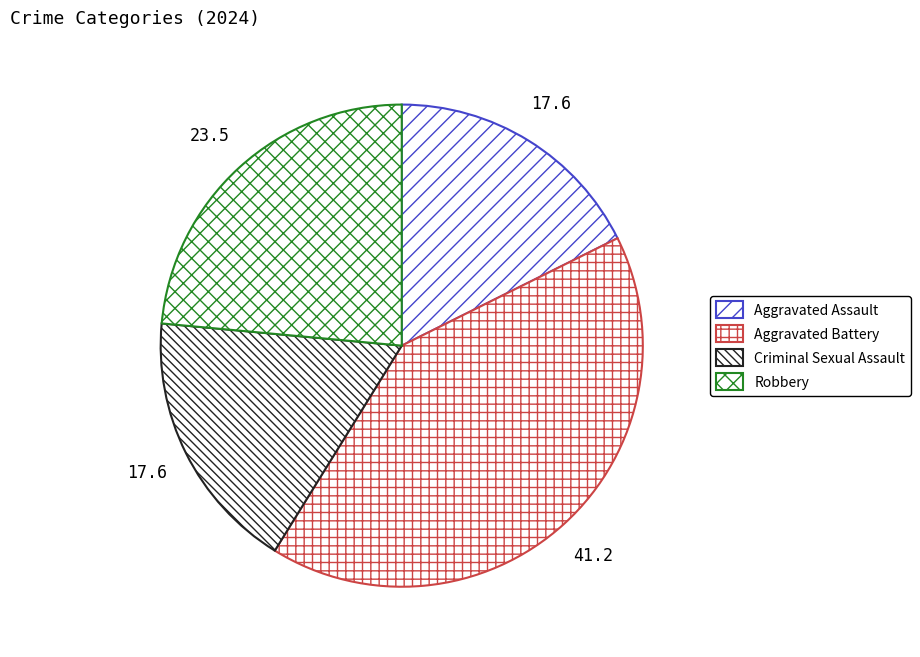

Rank the categories by value from lowest to highest.

Aggravated Assault, Criminal Sexual Assault, Robbery, Aggravated Battery